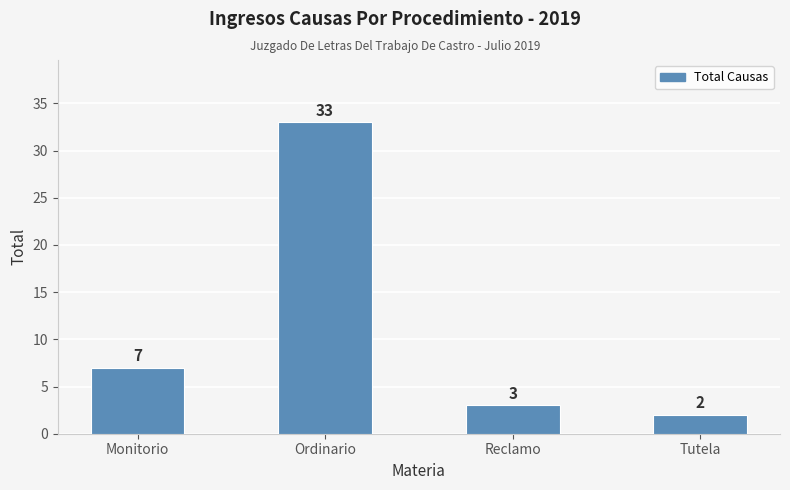

Which category has the lowest value across all series?

Tutela